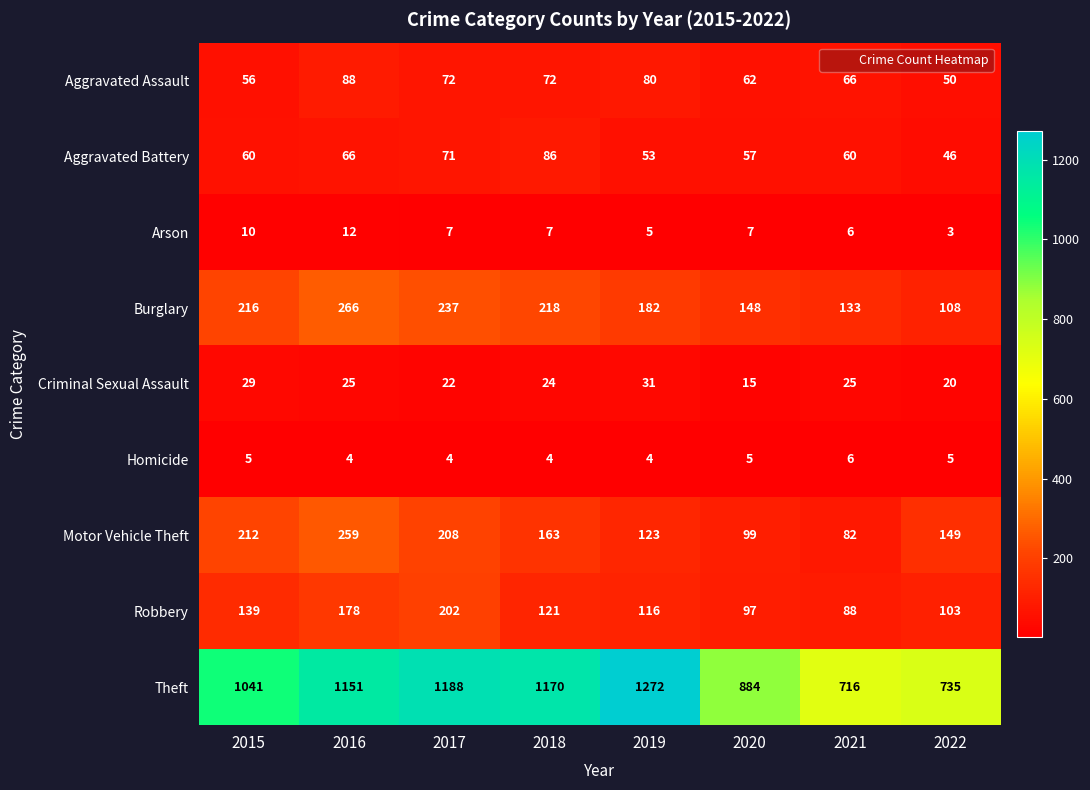

How many series are shown in this chart?

9